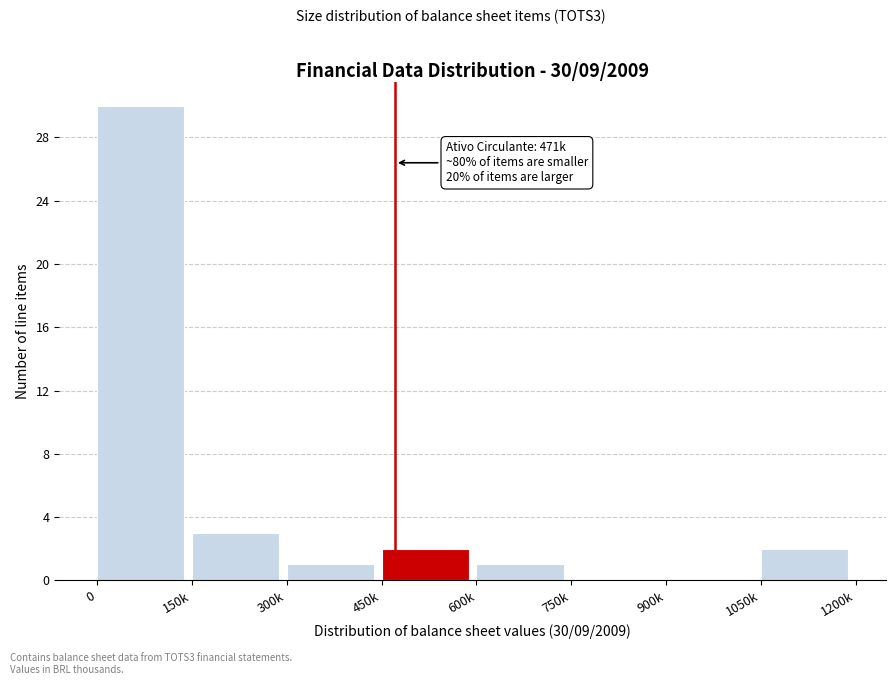

Reading right to left, transcribe all the data shown in this chart.

1050k=2	900k=0	750k=0	600k=1	450k=2	300k=1	150k=3	0=30